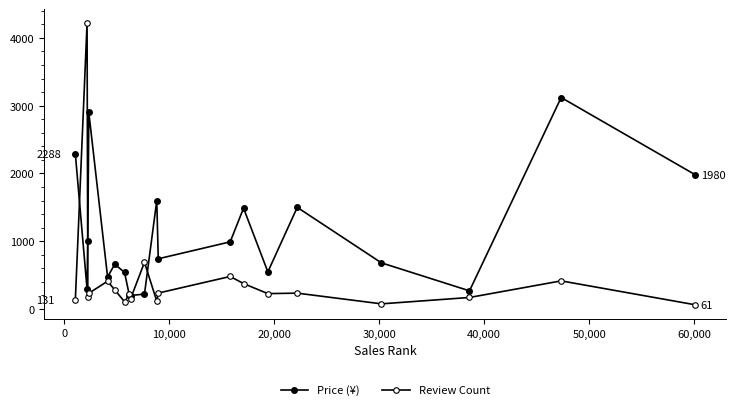

Where is Price (¥) nearest to the value 1659?

10